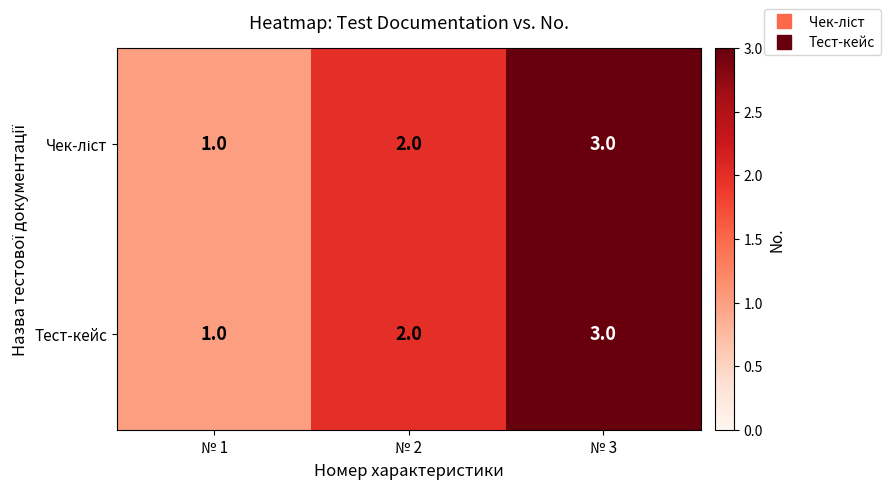

True or false: Тест-кейс has a value of 1 at № 1.

True